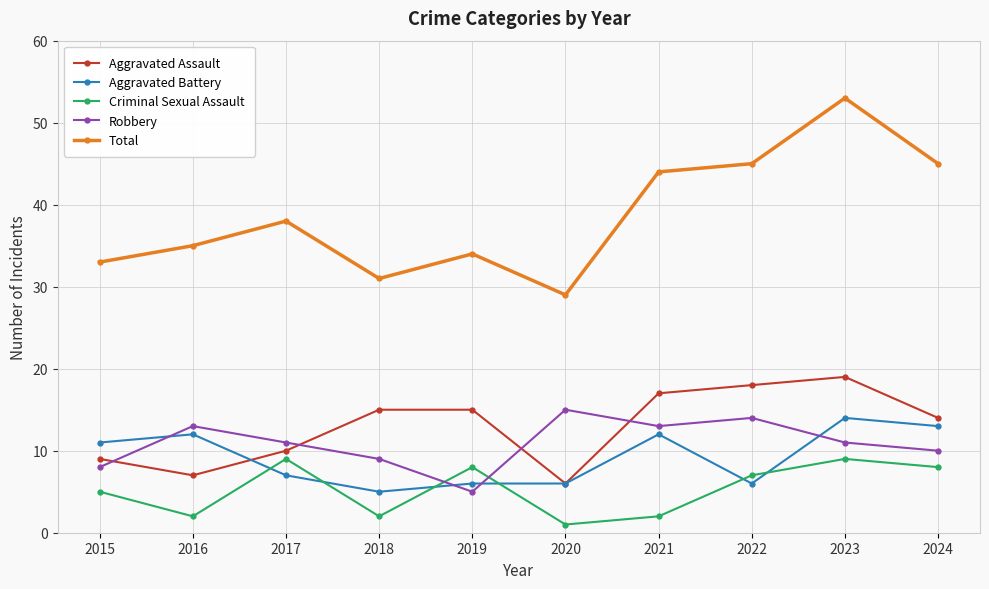

What is the lowest value of the Aggravated Battery series?

5